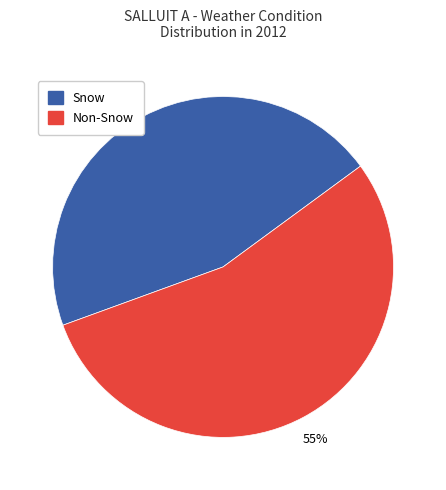

Does any single category account for the majority?

Yes